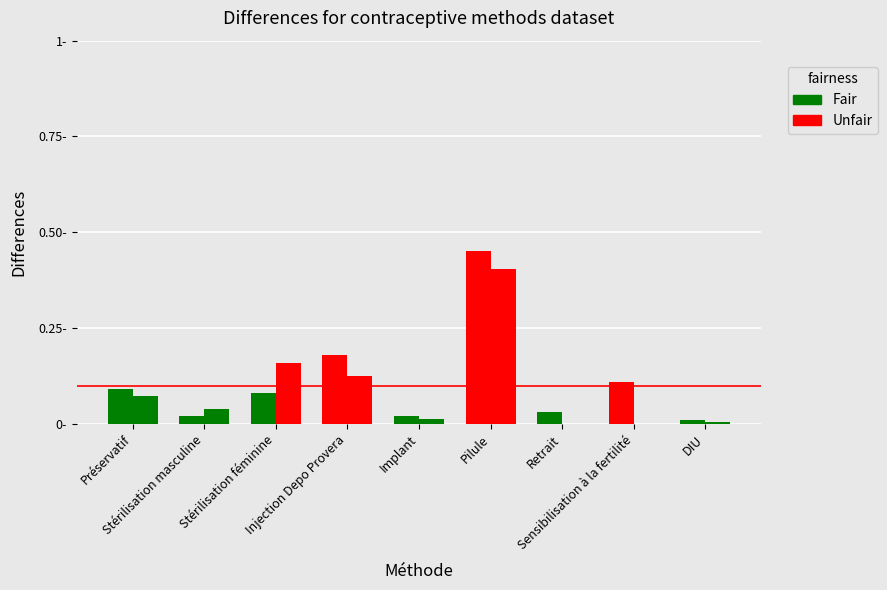

Is it true that Distribution equals 0.0 at Retrait?

False